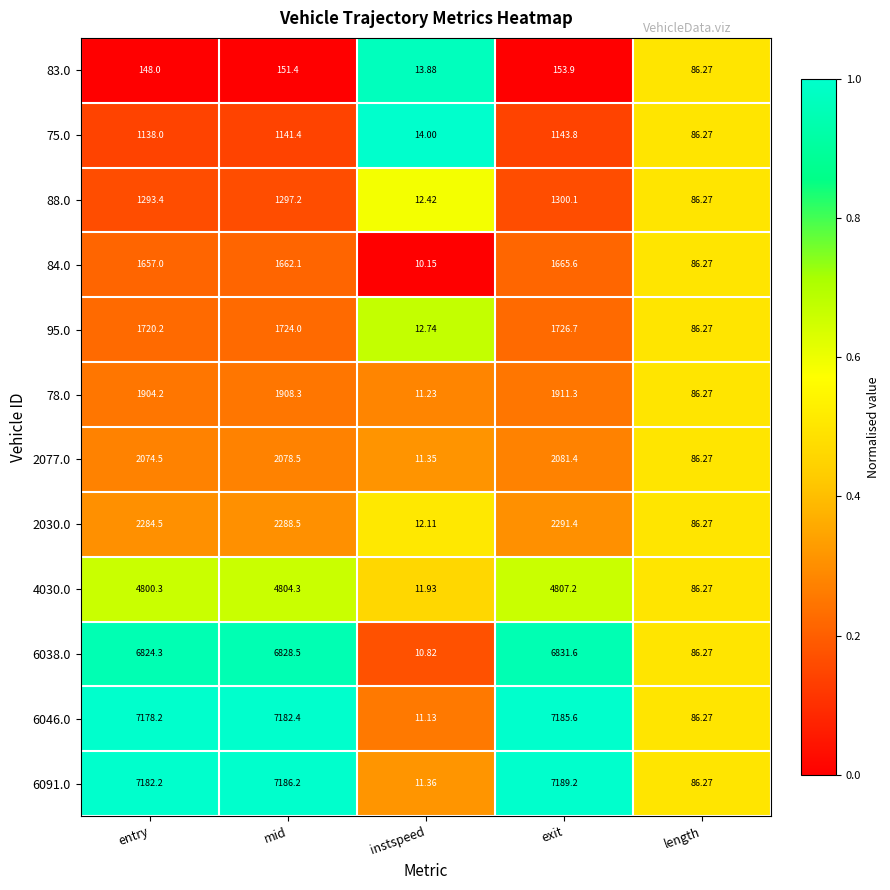

At which label is 95.0 closest to 869?

length